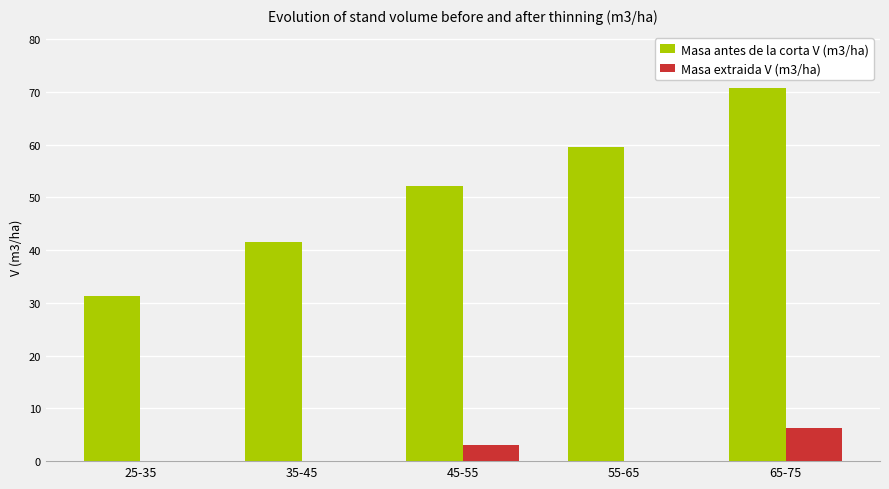

What is the sum of all Masa antes de la corta V (m3/ha) values?

255.3